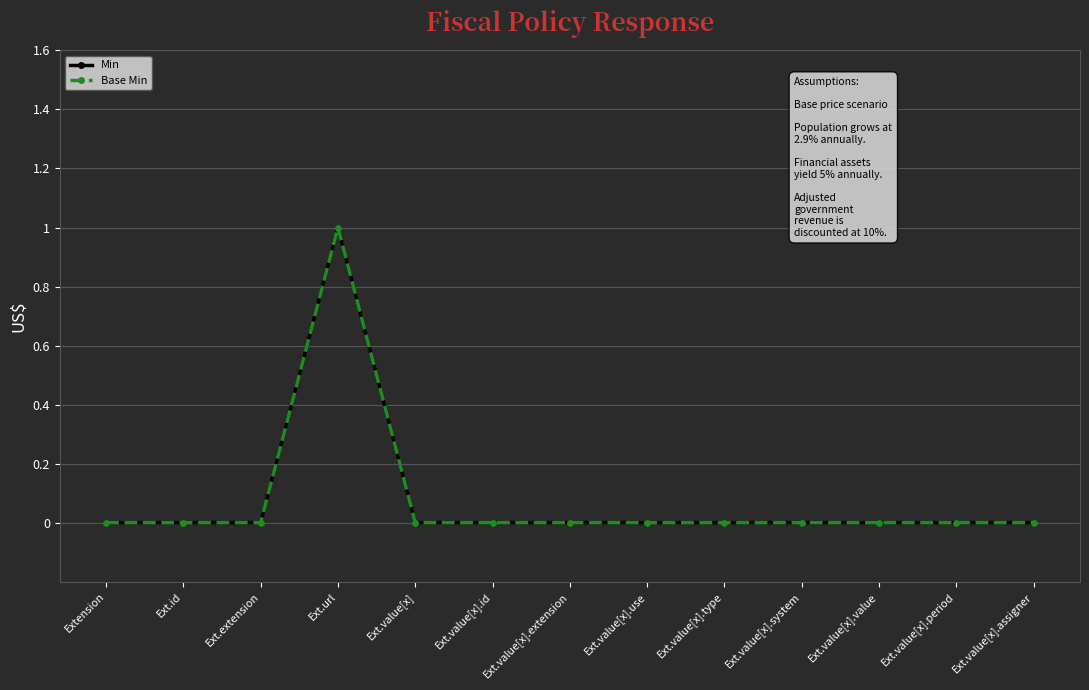

How many Base Min values are between 0 and 1?

13